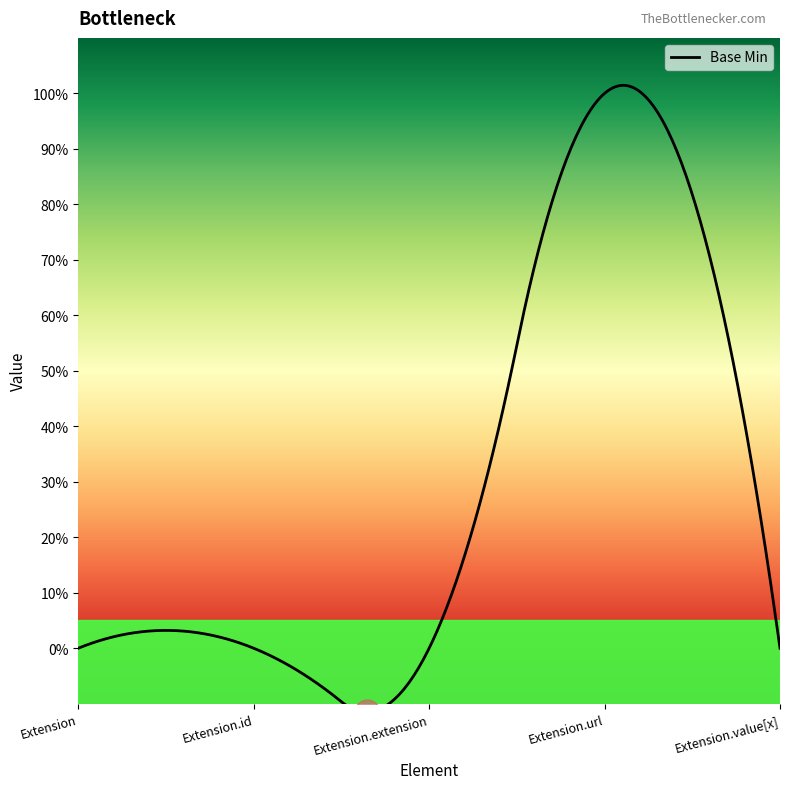

The chart shows a value of 0 at Extension. True or false?

True